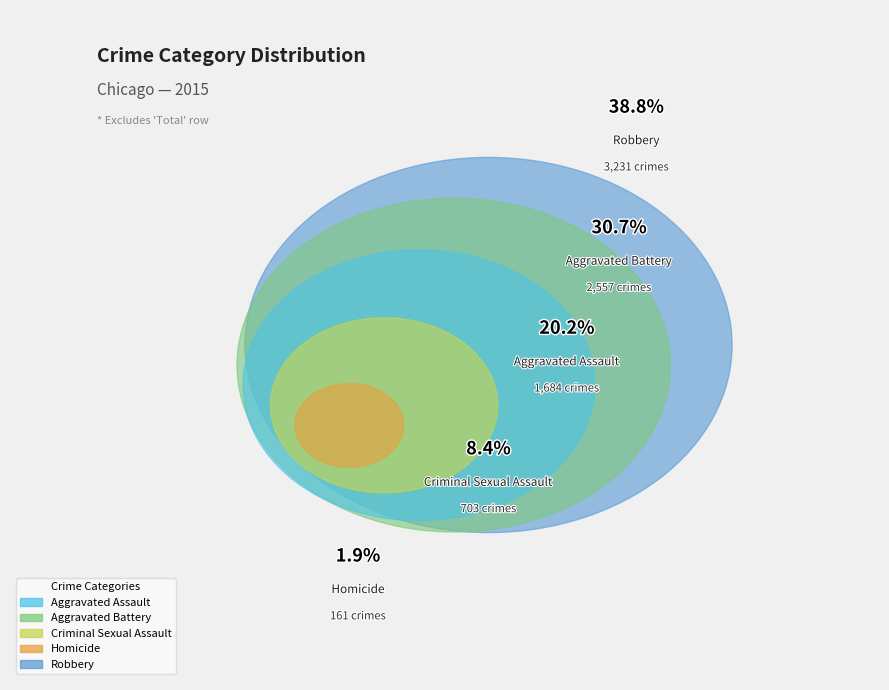

Which has a higher value, Criminal Sexual Assault or Homicide?

Criminal Sexual Assault